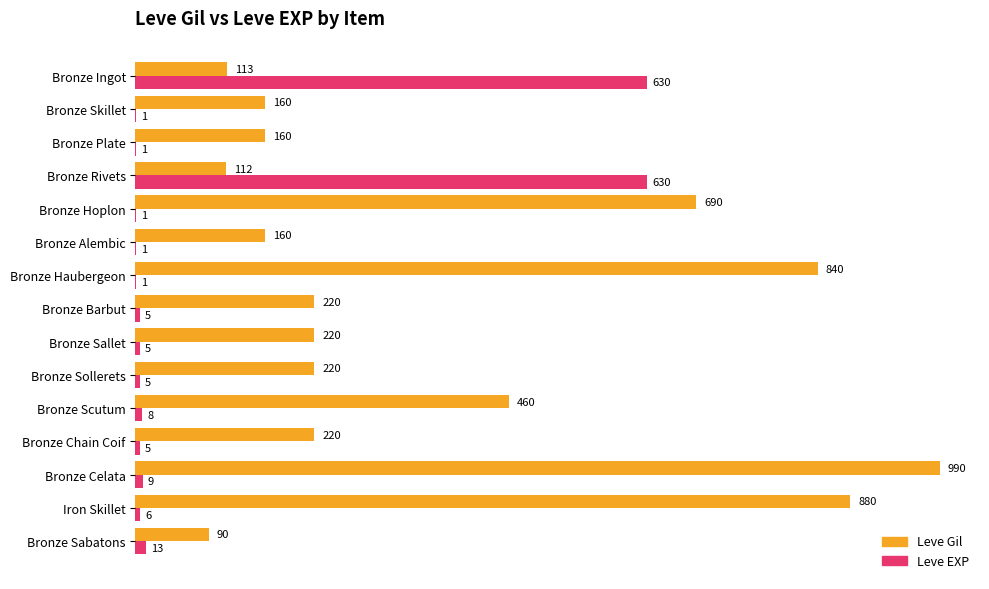

What are all the series names shown in the legend?

Leve Gil, Leve EXP